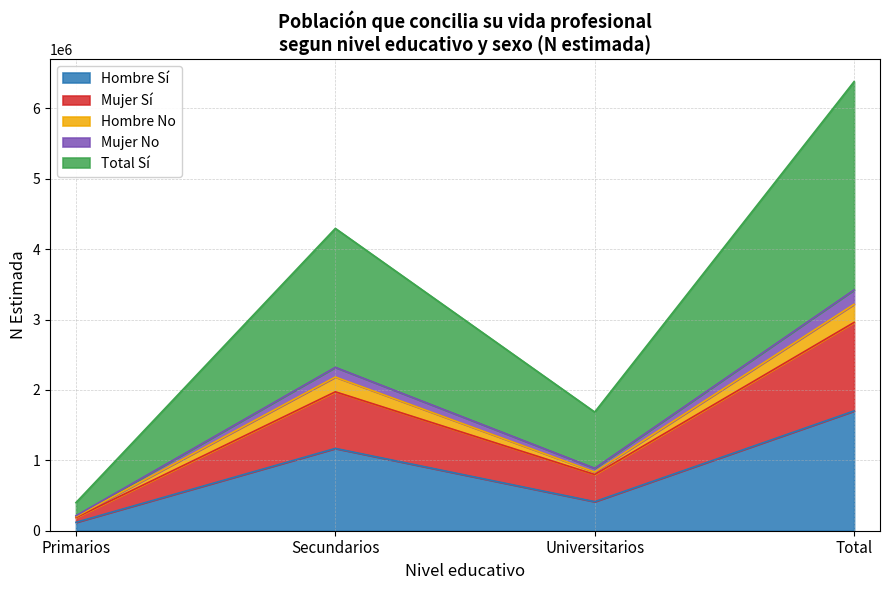

What value does the Total_Si_N series have at Universitarios?

1685755